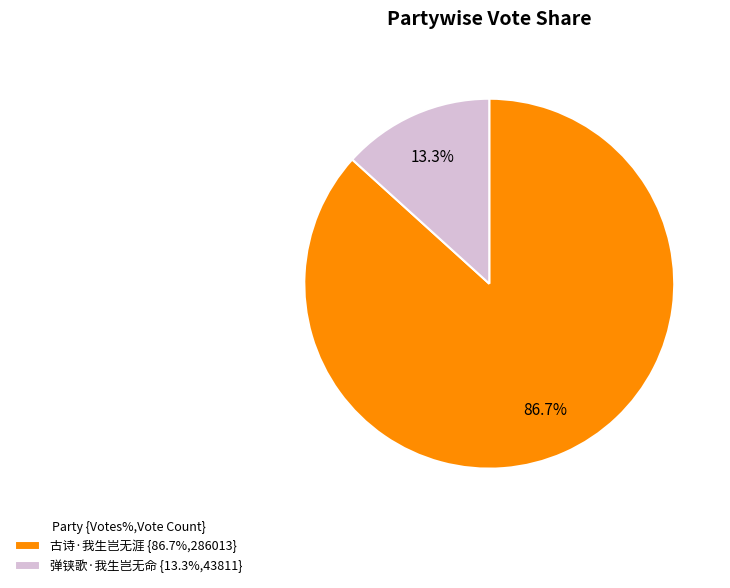

What is the largest slice in the pie chart?

古诗·我生岂无涯